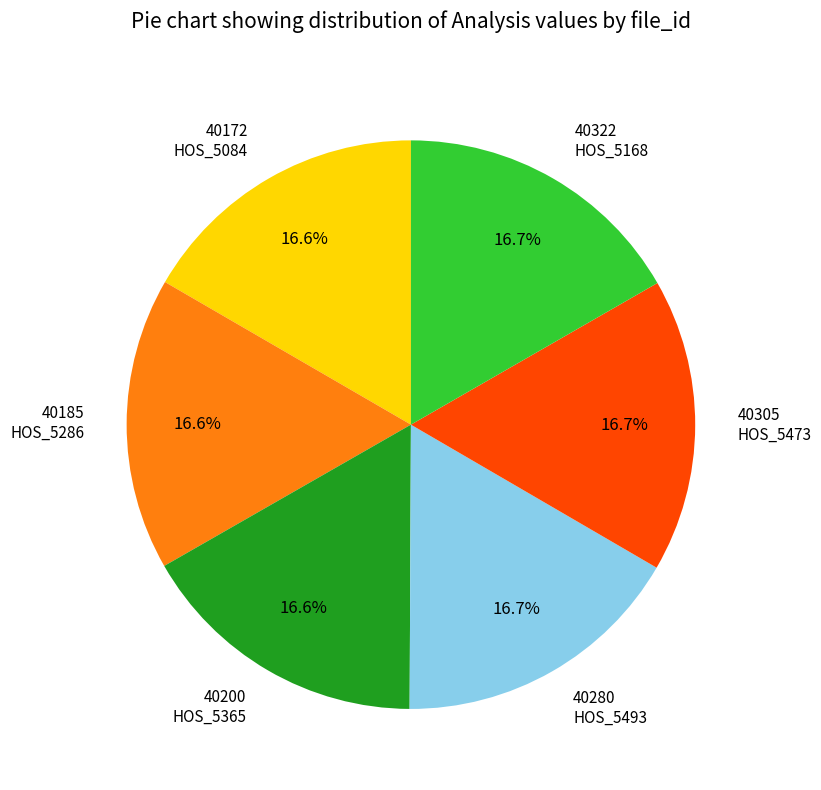

To the nearest percent, what is the average slice percentage?

17%